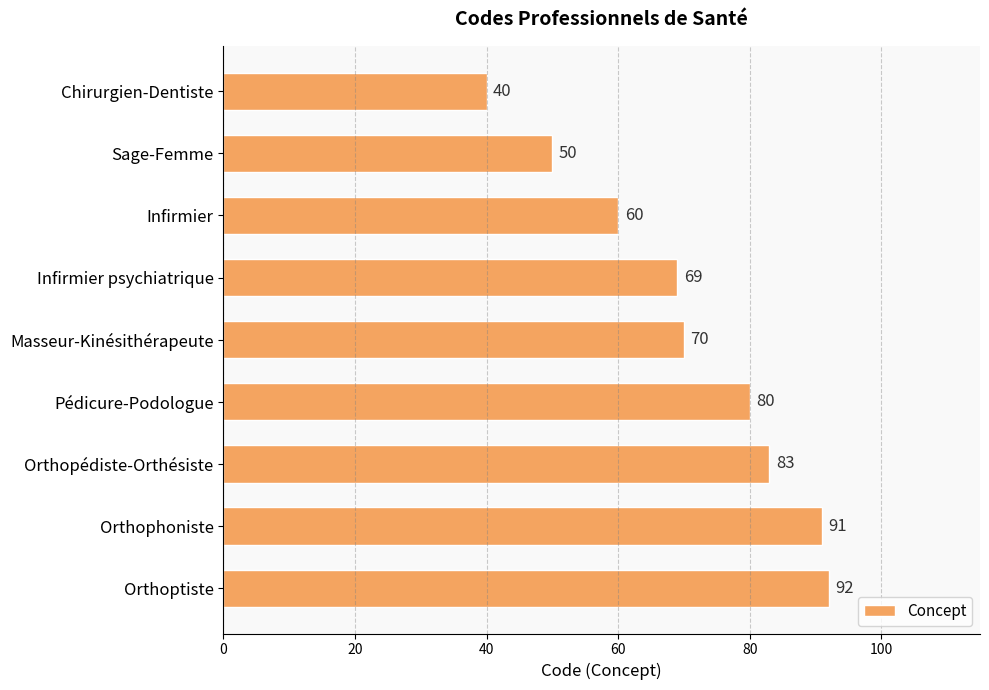

What is the sum of all values?

635